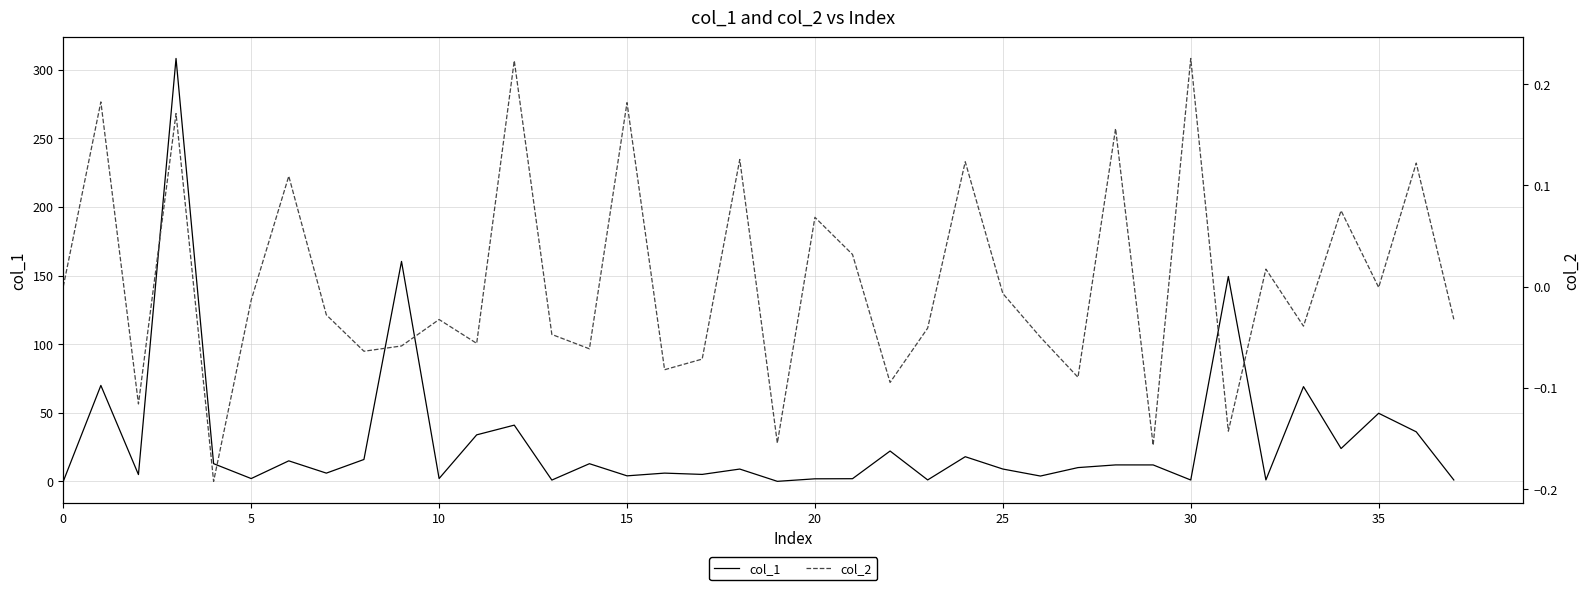

At how many categories does at least one series exceed 8?

21